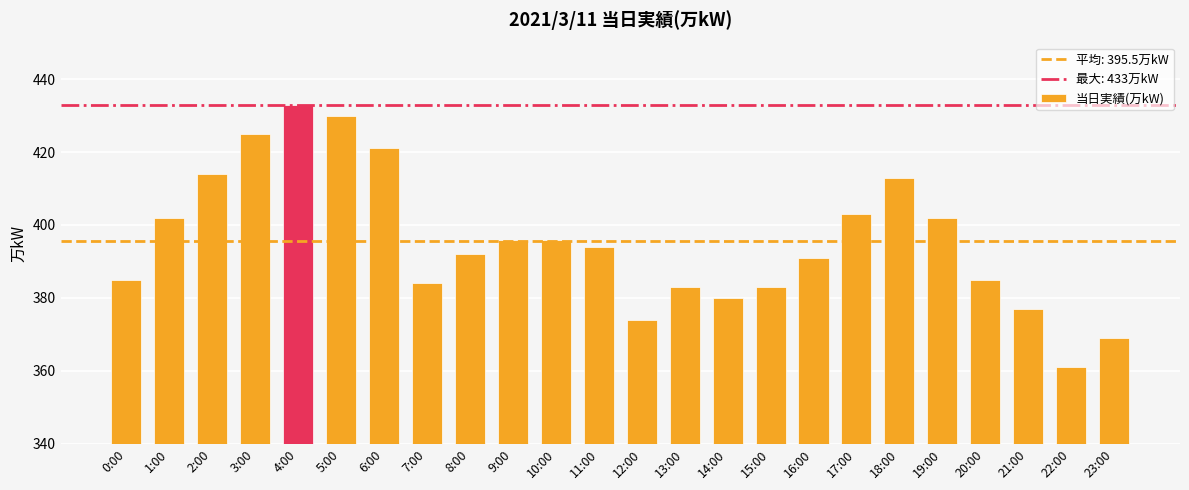

The chart shows a value of 619 at 13:00. True or false?

False